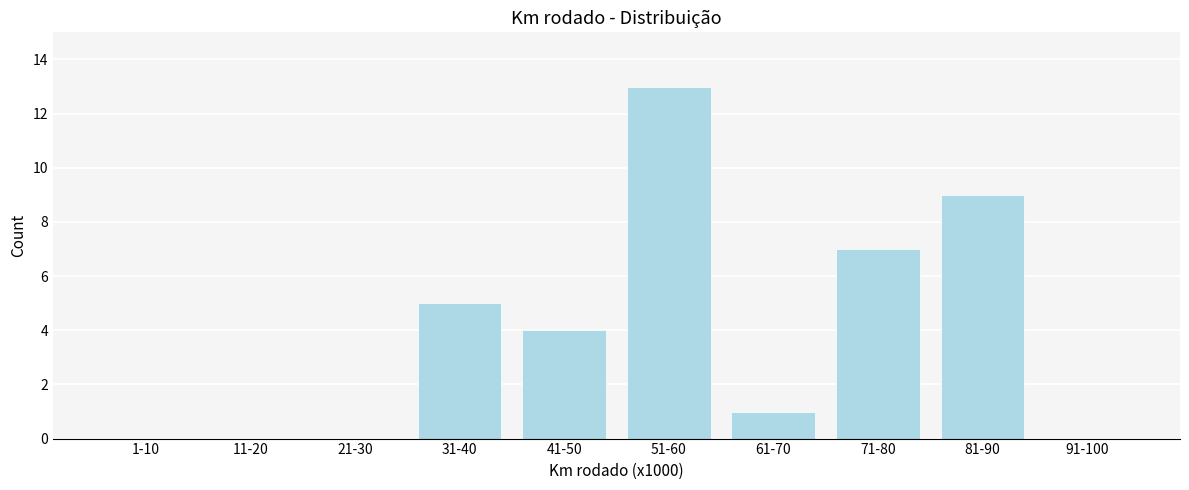

Reading right to left, what are all the values shown in this chart?

91-100=0	81-90=9	71-80=7	61-70=1	51-60=13	41-50=4	31-40=5	21-30=0	11-20=0	1-10=0